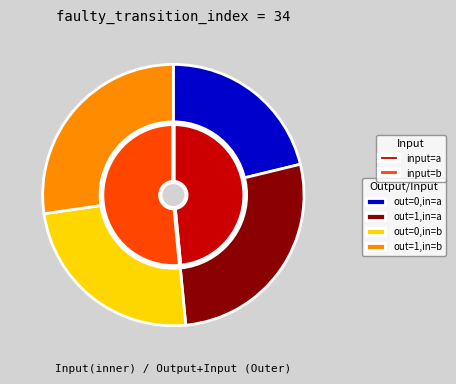

Approximately how many times larger is the value at output_symbol=0 (input=b) compared to output_symbol=1 (input=a)?

0.9